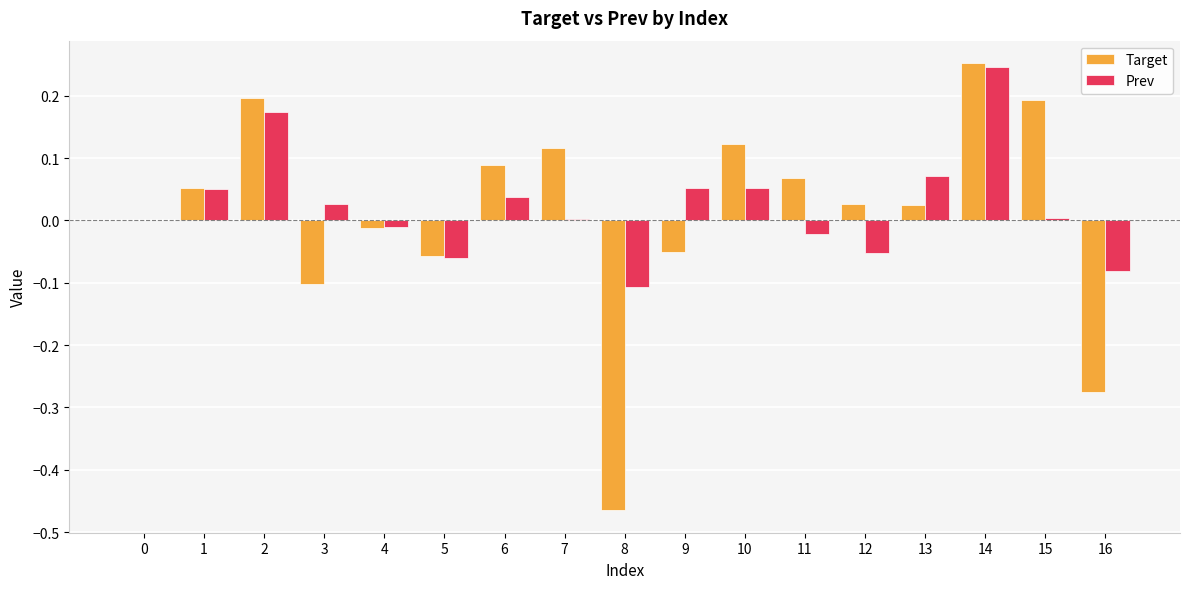

What is the sum of the Target values at 11 and 8?

-0.4